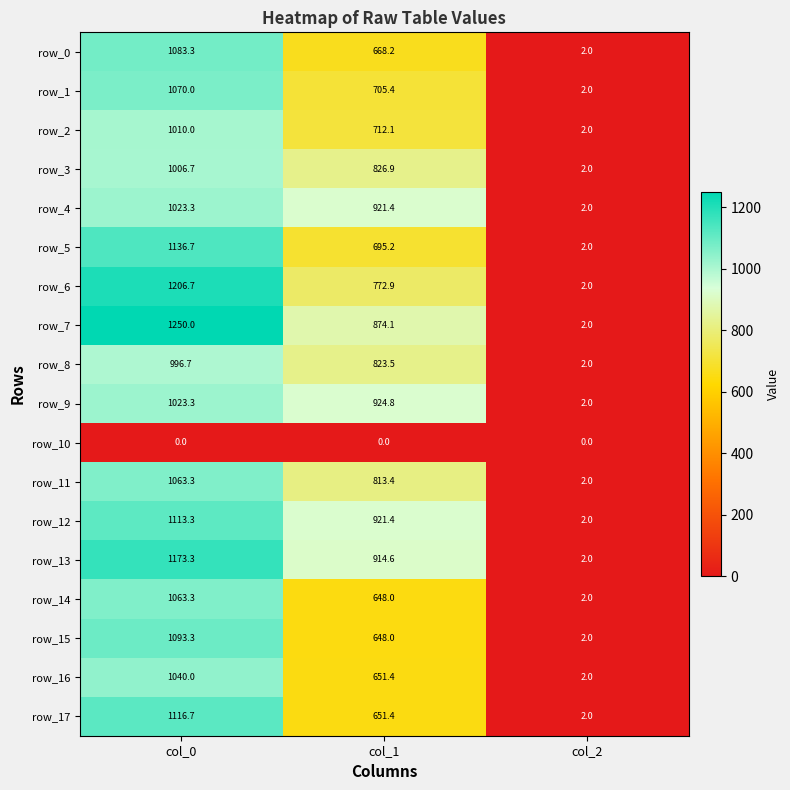

Which series has the largest total across all categories?

row_7